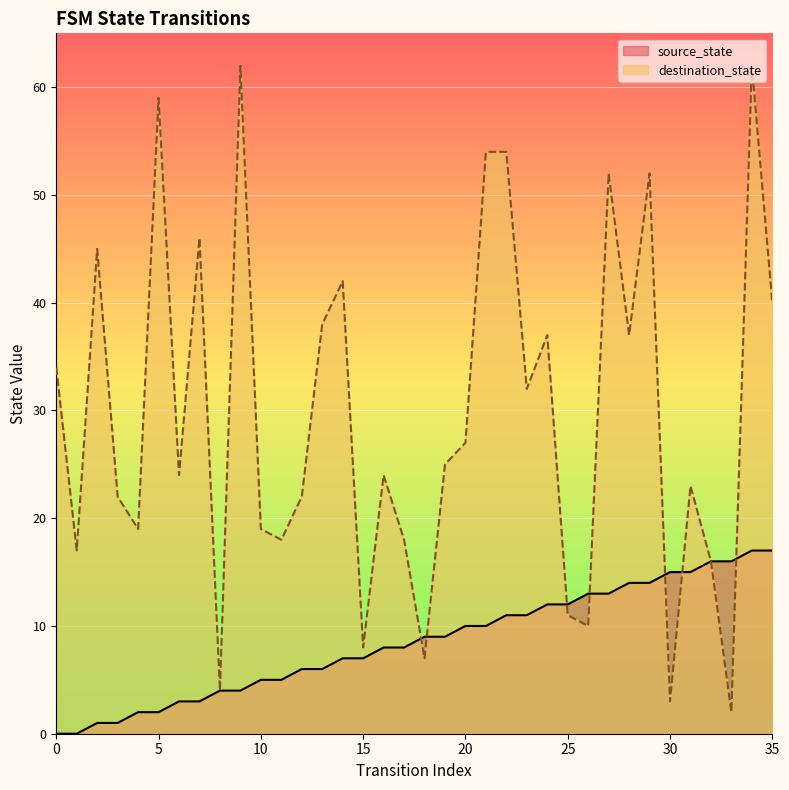

What is the value of the destination_state point at the 31st from the left?

3